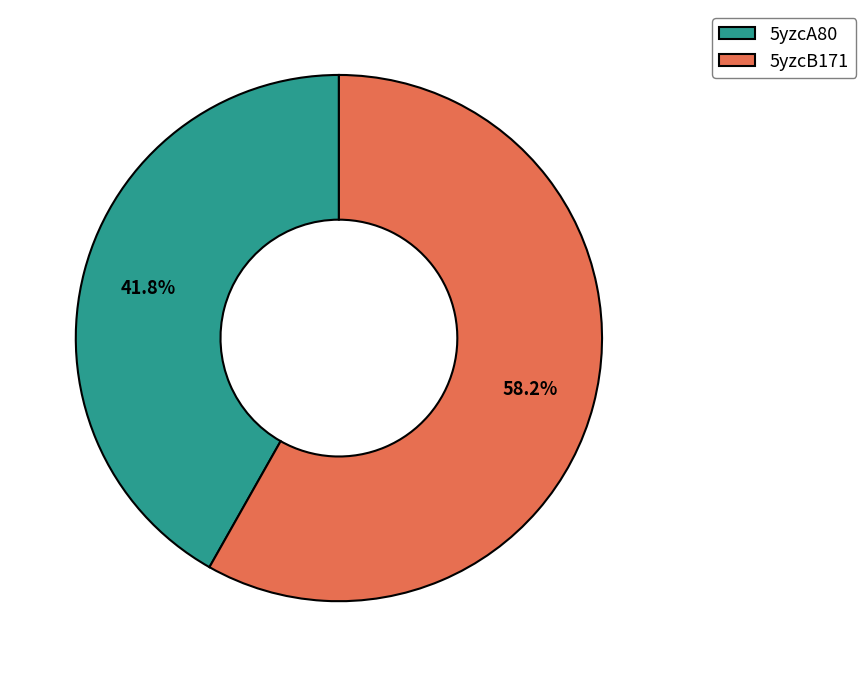

Approximately how many times larger is the value at 5yzcA80 compared to 5yzcB171?

0.7